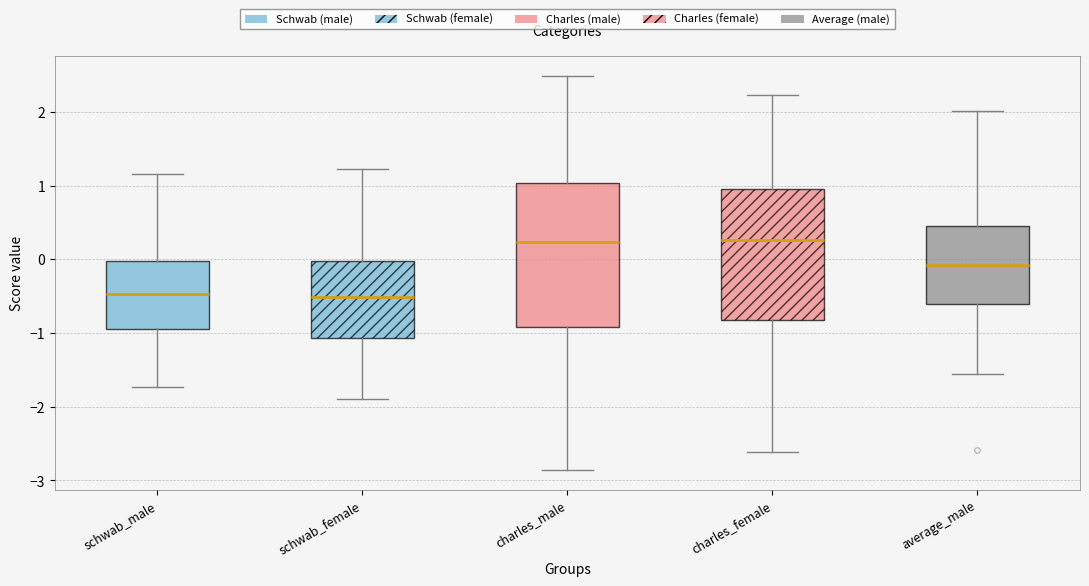

Reading left to right, transcribe this box plot: for each box, give where its median line is, the range the box spans, and where its two whiskers end, as read against the y-axis. The values are not printed on the chart, so give them approximately, as read against the axis.

schwab_male: median -0.5, box -0.9 to 0.0, whiskers -1.7 to 1.2
schwab_female: median -0.5, box -1.1 to 0.0, whiskers -1.9 to 1.2
charles_male: median 0.2, box -0.9 to 1.0, whiskers -2.9 to 2.5
charles_female: median 0.3, box -0.8 to 0.9, whiskers -2.6 to 2.2
average_male: median -0.1, box -0.6 to 0.4, whiskers -1.6 to 2.0